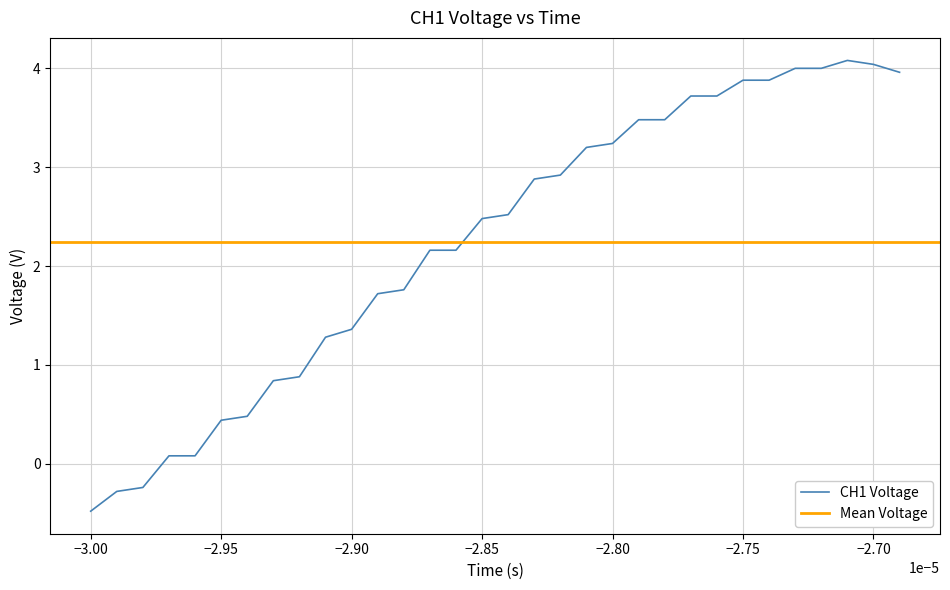

True or false: the data has more than 2 interior local peaks.

False